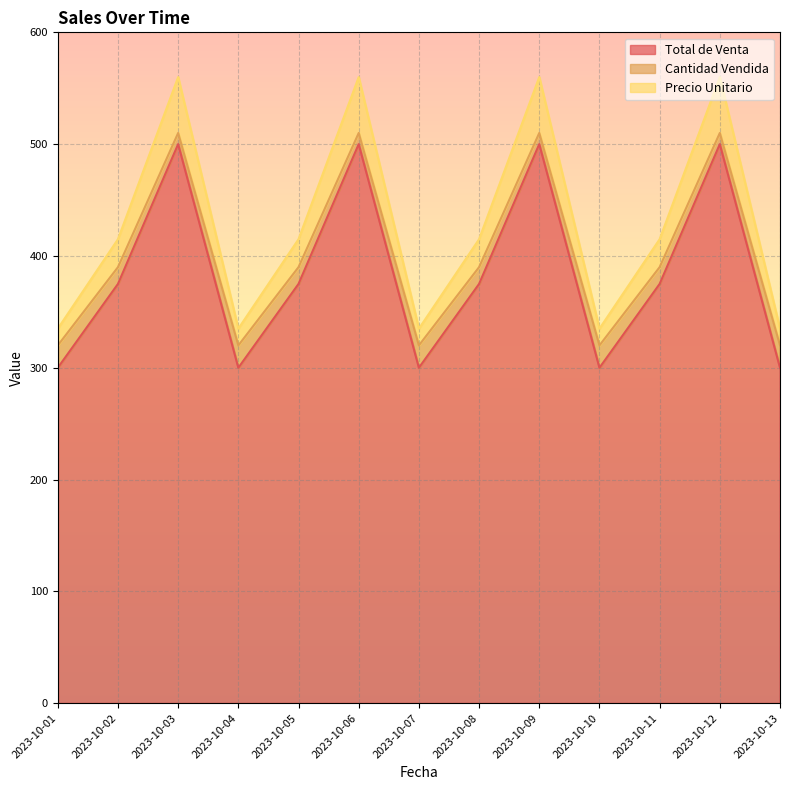

Which series has the largest total across all categories?

Precio Unitario